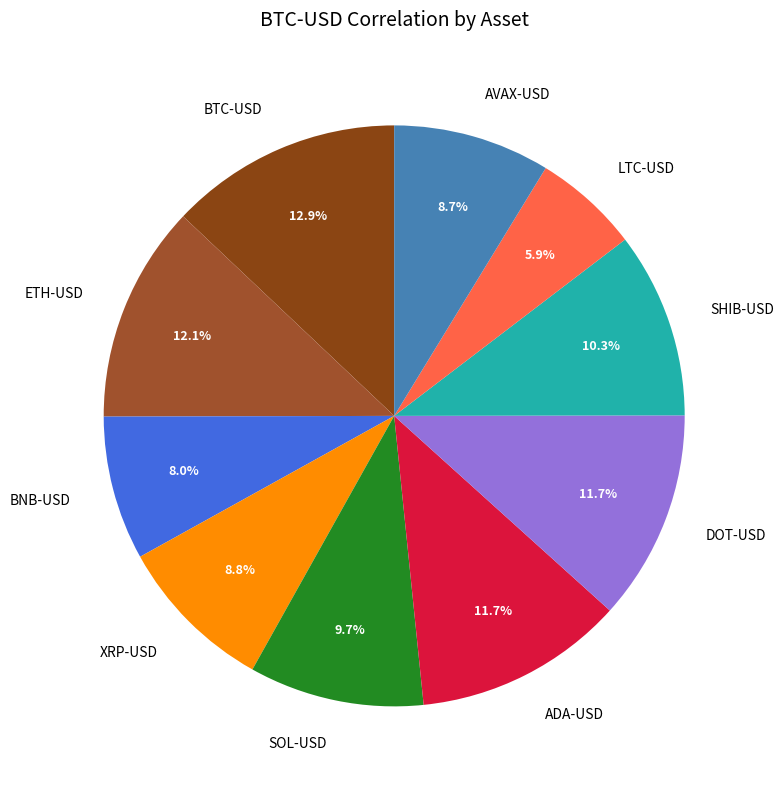

Is it true that XRP-USD is 9% of the pie?

True